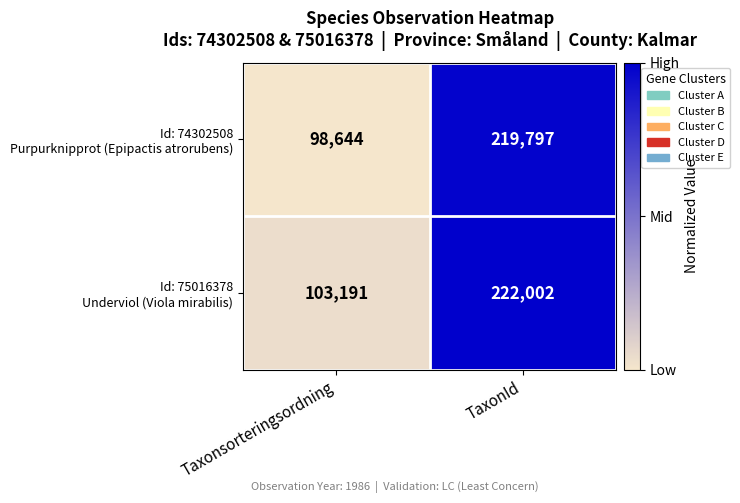

What is the total value across all series at Taxonsorteringsordning?

201835